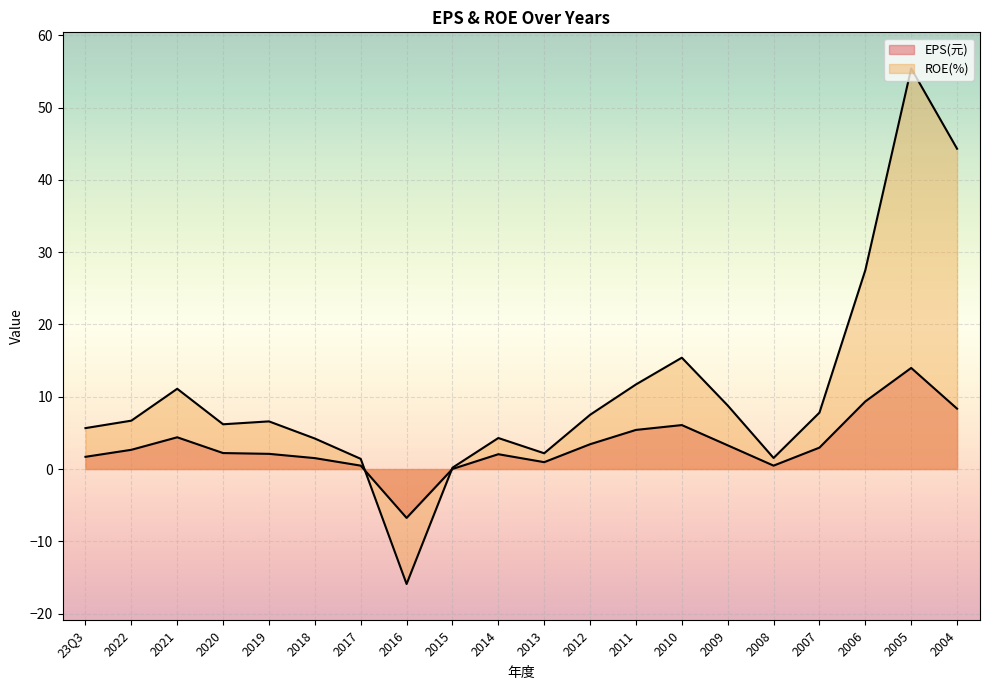

How many series are shown in this chart?

2